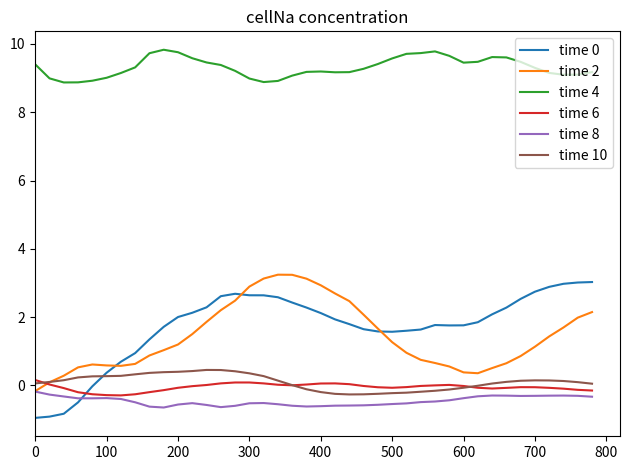

What is the minimum value for time 4?

8.9